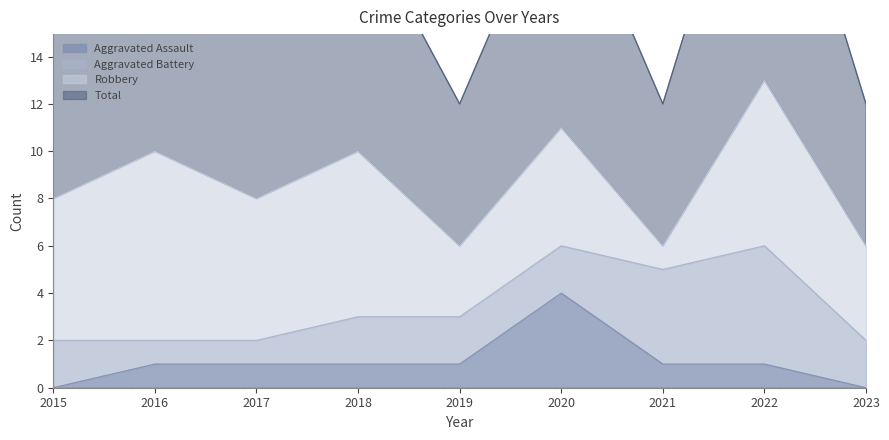

At which label does Aggravated Assault reach its peak?

2020